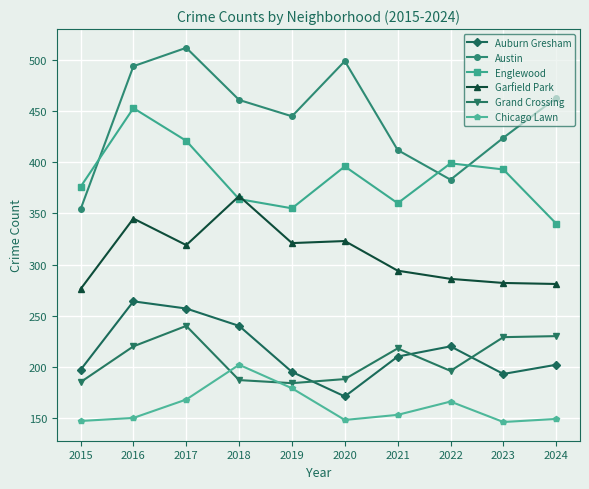

What is the spread (max minus min) of values at 2024?

314